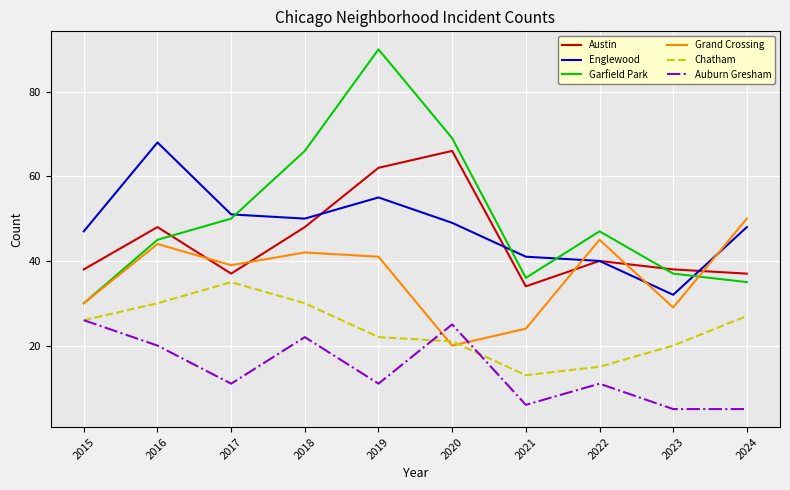

Which series has the largest range (max minus min)?

Garfield Park